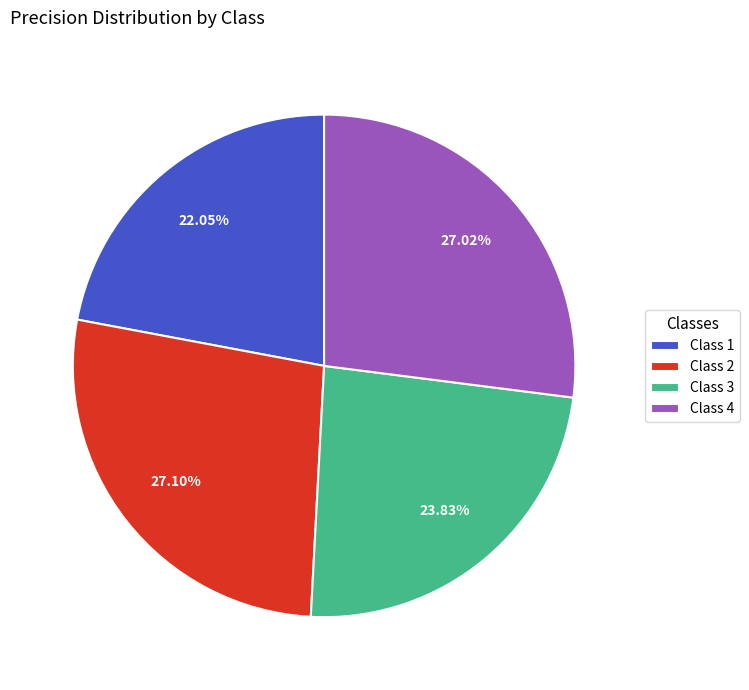

Which has a higher value, Class 1 or Class 2?

Class 2